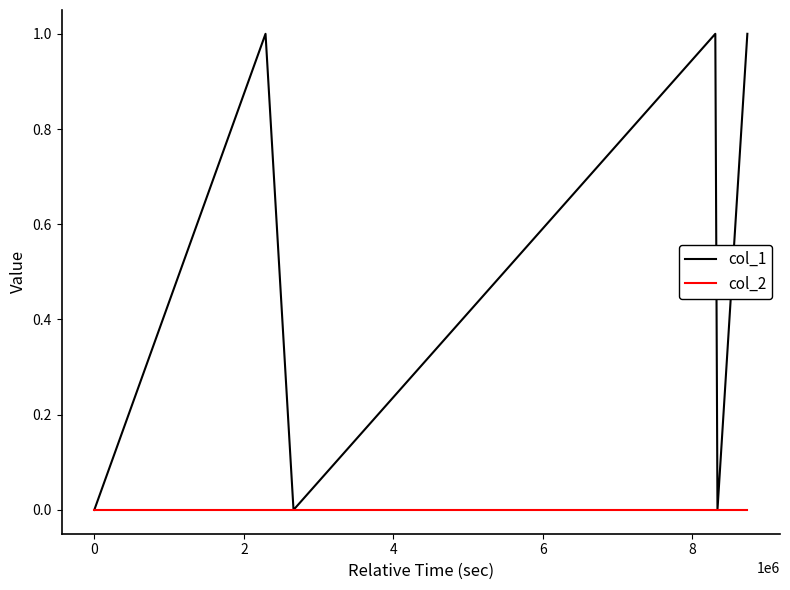

Which series has the largest total across all categories?

col_1